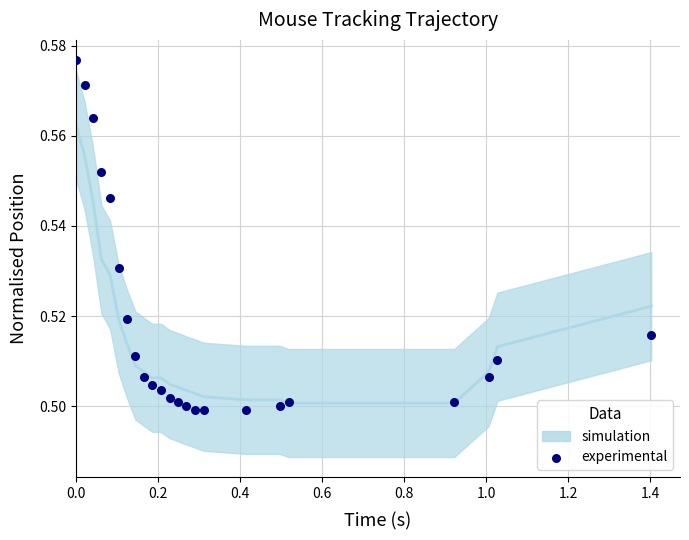

Which series has the largest total across all categories?

experimental